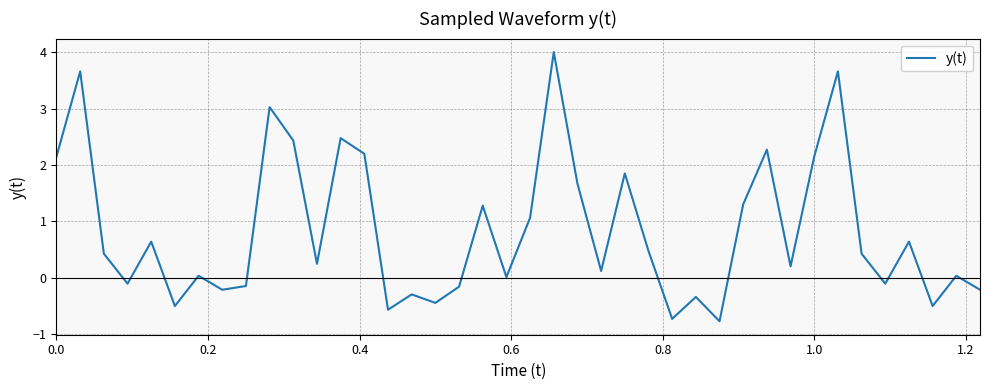

How many interior local valleys (lower than both neighbors) does the data have?

13